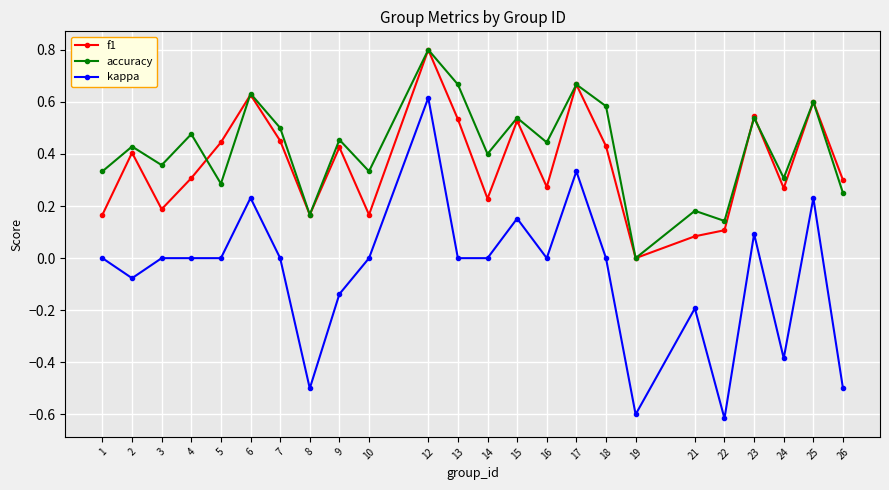

What is the greatest value displayed?

0.8